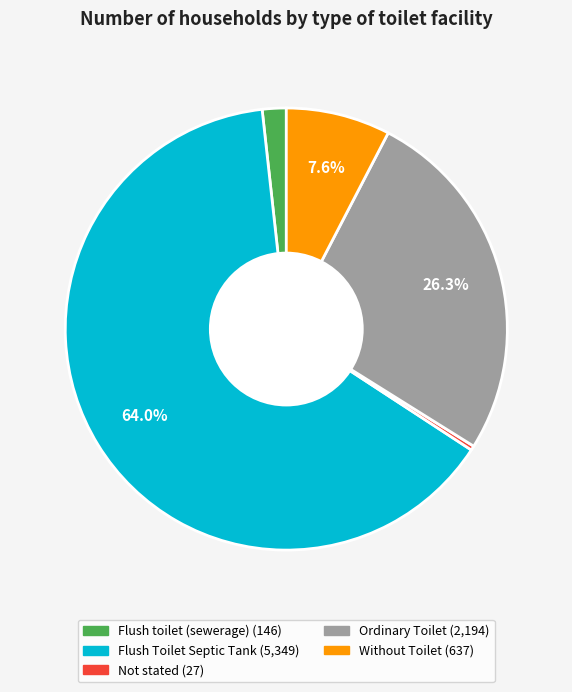

Combined, do Flush Toilet Septic Tank and Ordinary Toilet account for over 50%?

Yes